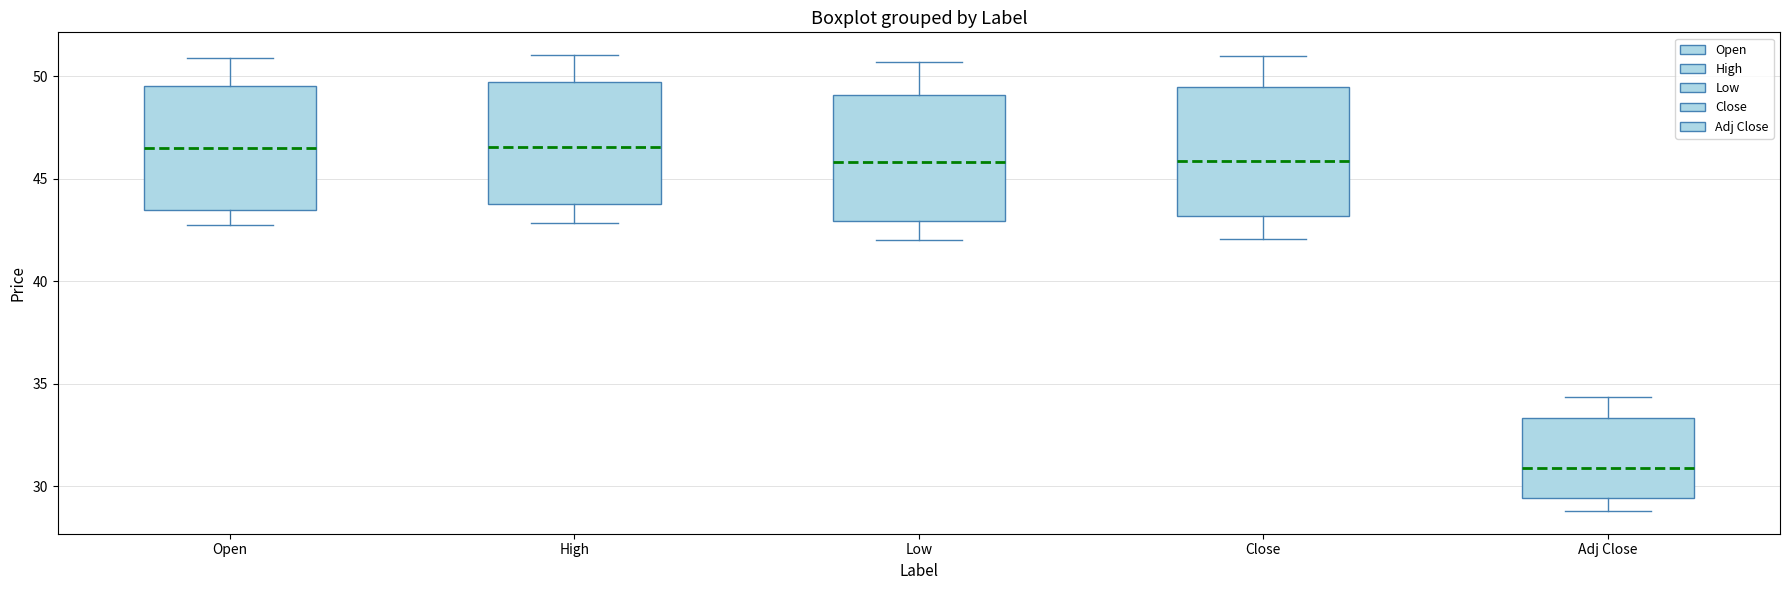

Reading left to right, transcribe this box plot: for each box, give where its median line is, the range the box spans, and where its two whiskers end, as read against the y-axis. The values are not printed on the chart, so give them approximately, as read against the axis.

Open: median 46.5, box 43.5 to 49.5, whiskers 43.0 to 51.0
High: median 46.5, box 44.0 to 49.5, whiskers 43.0 to 51.0
Low: median 46.0, box 43.0 to 49.0, whiskers 42.0 to 50.5
Close: median 46.0, box 43.0 to 49.5, whiskers 42.0 to 51.0
Adj Close: median 31.0, box 29.5 to 33.5, whiskers 29.0 to 34.5